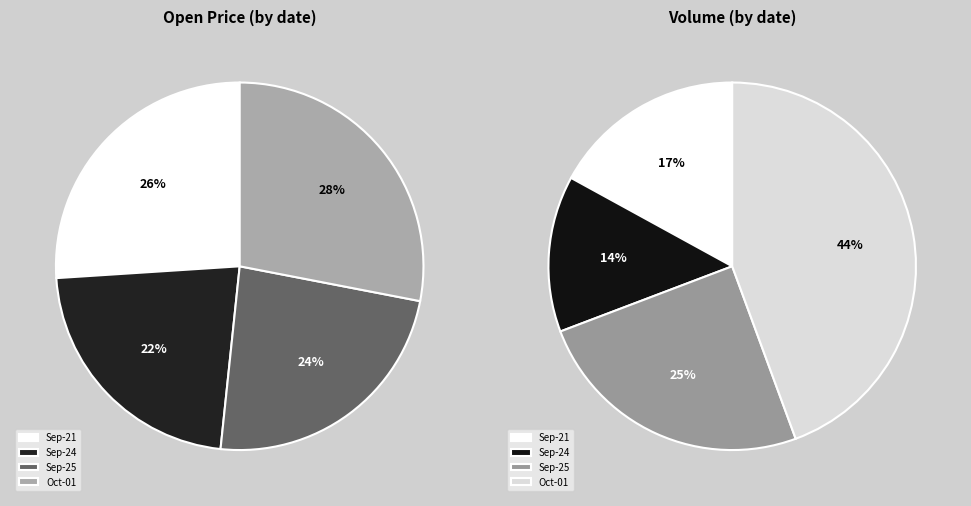

To the nearest percent, what is the difference between the largest and smallest slice percentages?

6%